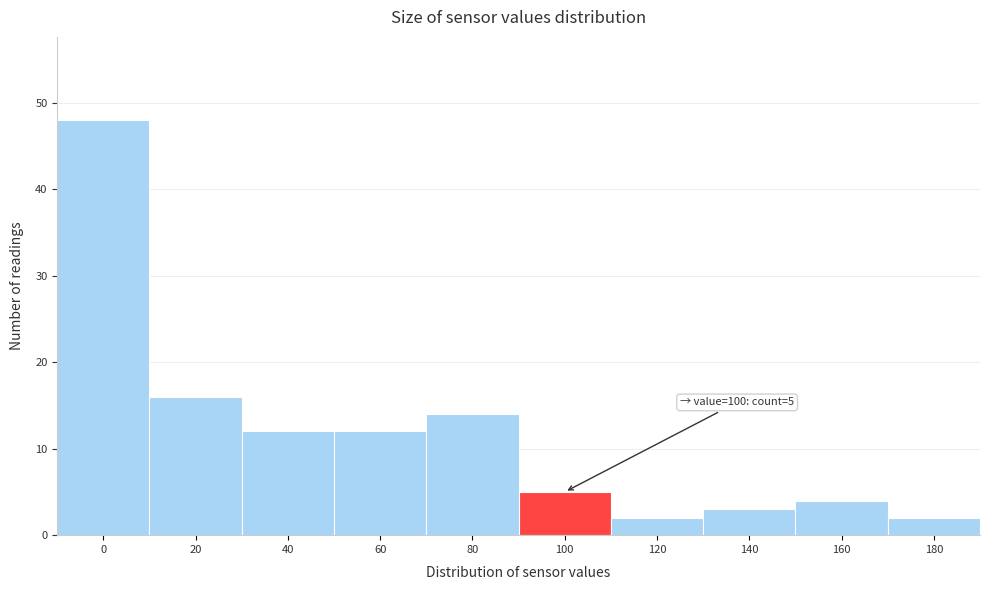

Reading left to right, transcribe all the data shown in this chart.

48	16	12	12	14	5	2	3	4	2